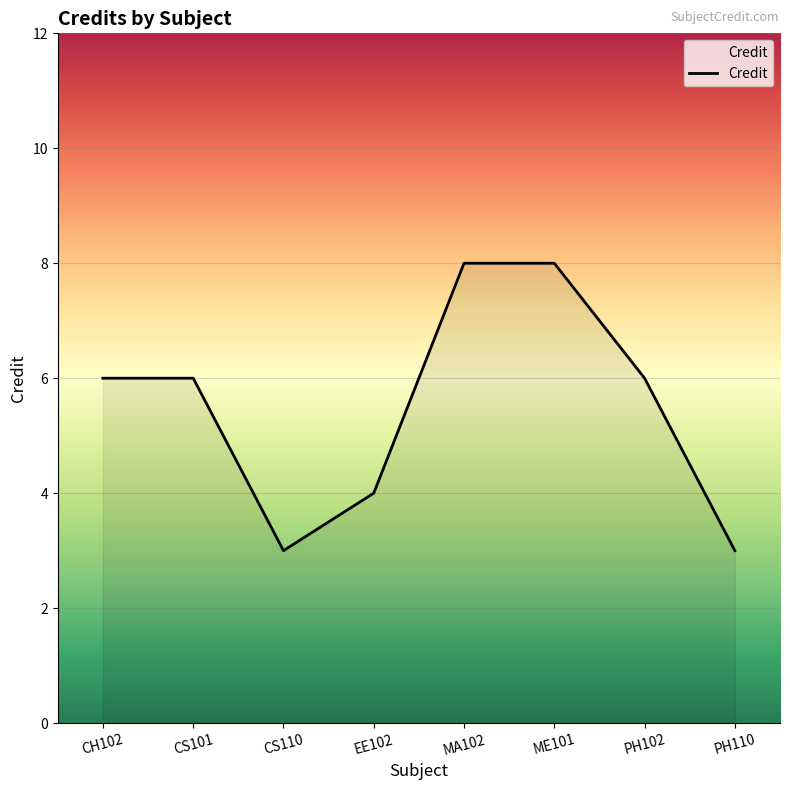

What is the difference between the maximum and second lowest values?

5